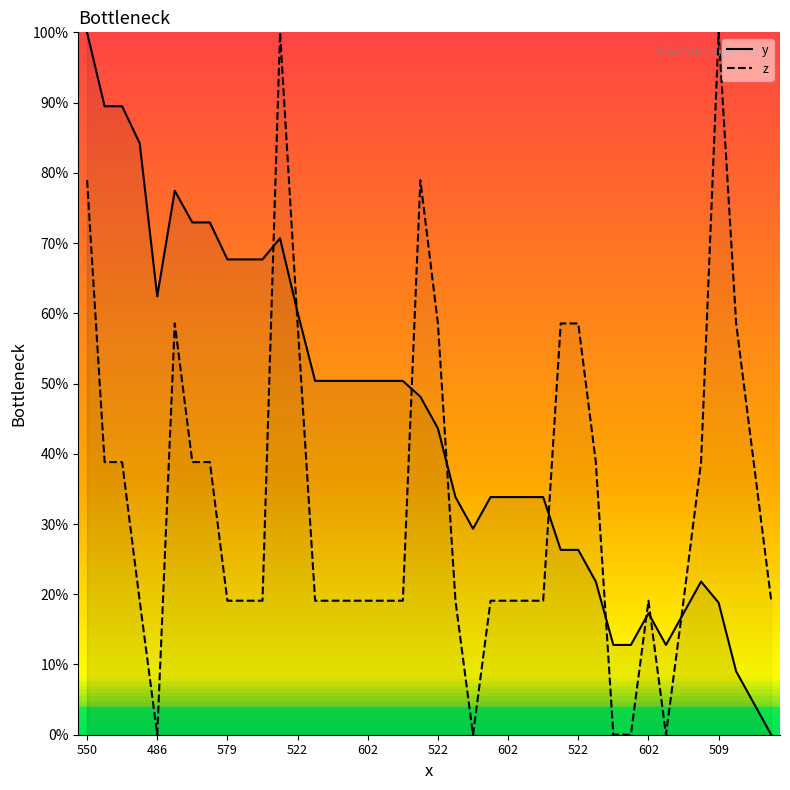

What is the label of the 28th point from the left?

27